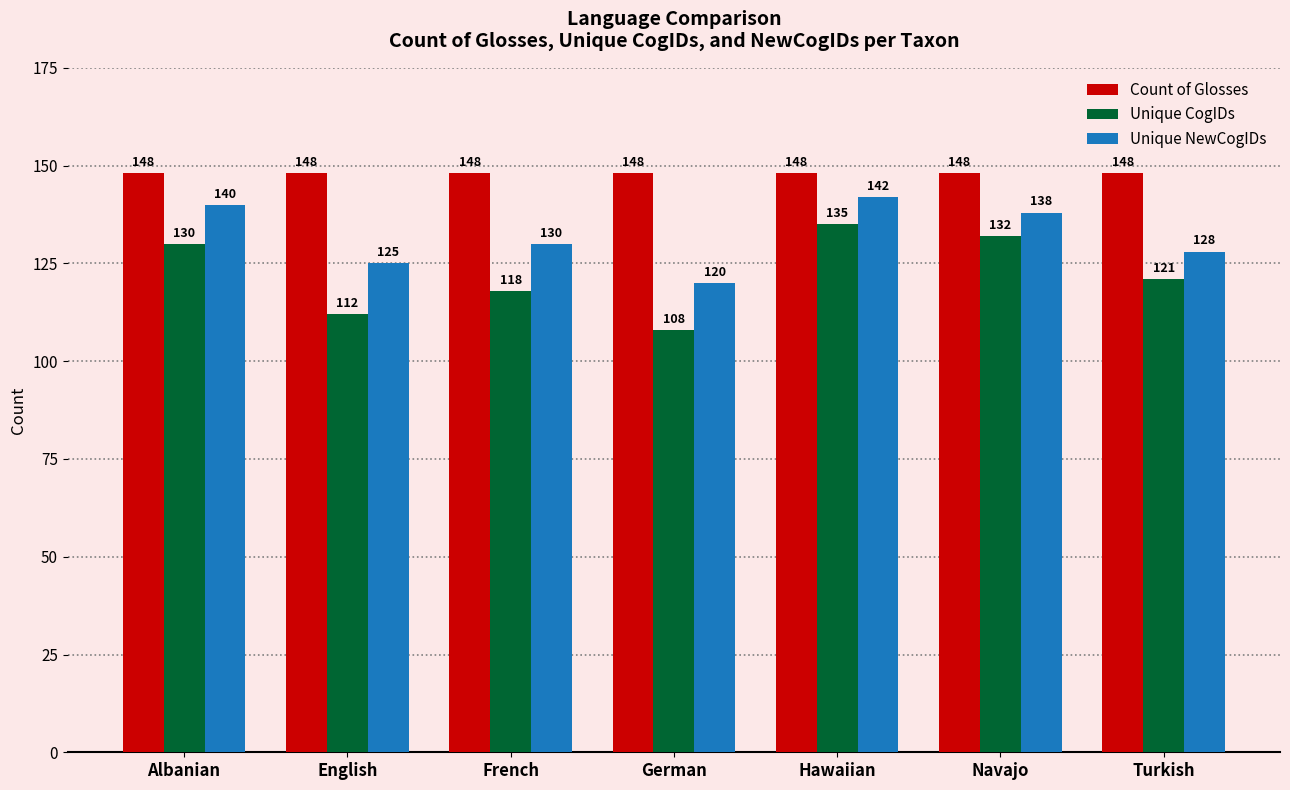

What is the average value of the Unique NewCogIDs series?

132